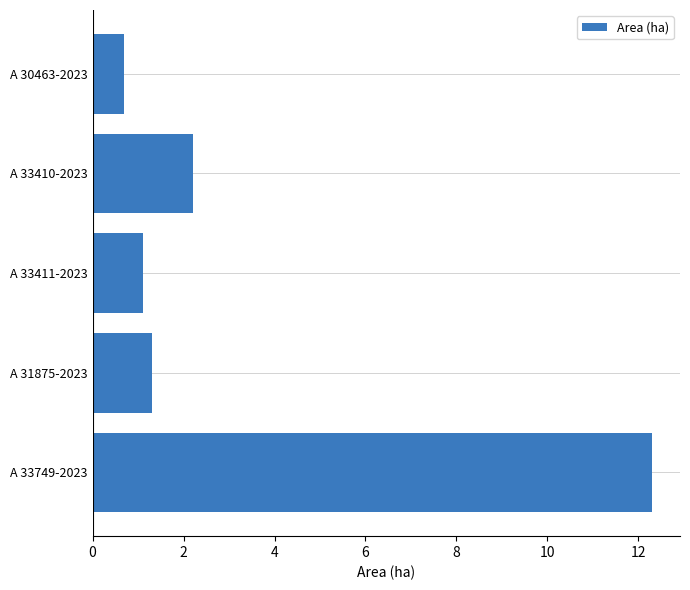

Between A 30463-2023 and A 33410-2023, which is larger?

A 33410-2023